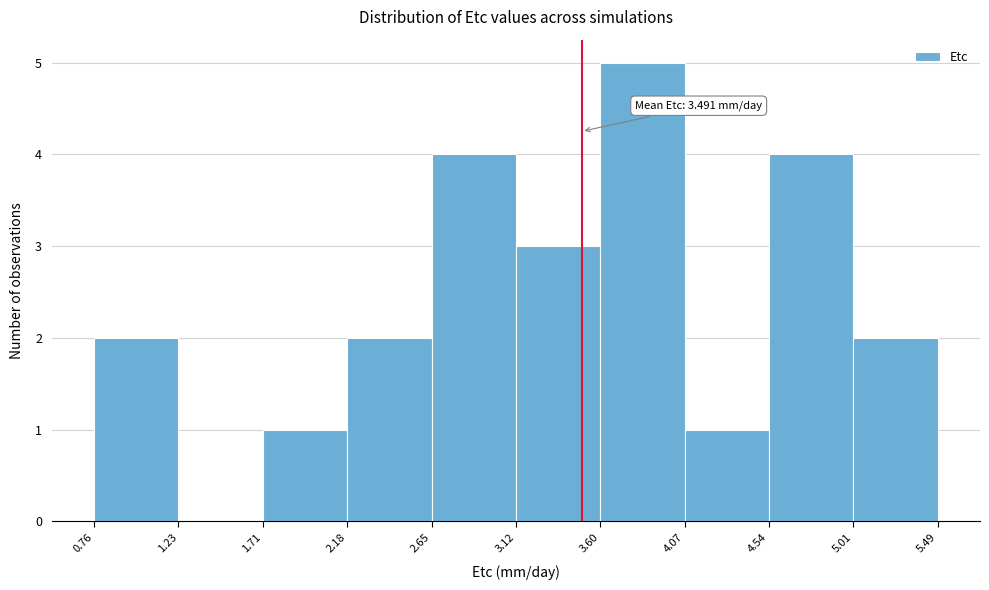

Which range on the x-axis has the tallest bar?

3.60 to 4.07